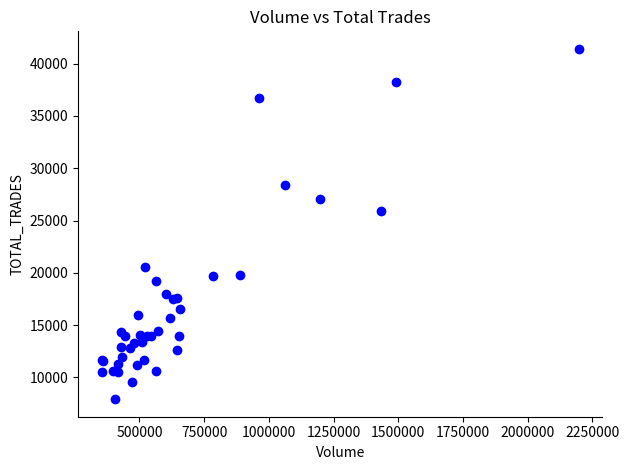

What Y value in the scatter plot is closest to 24664?

25937